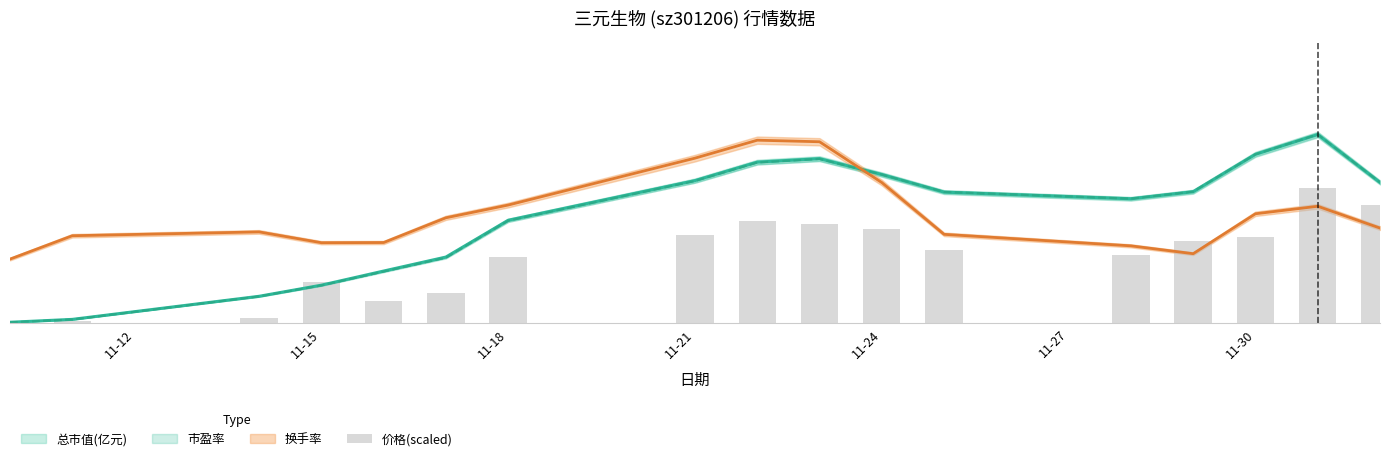

How many bars are there in total?

17